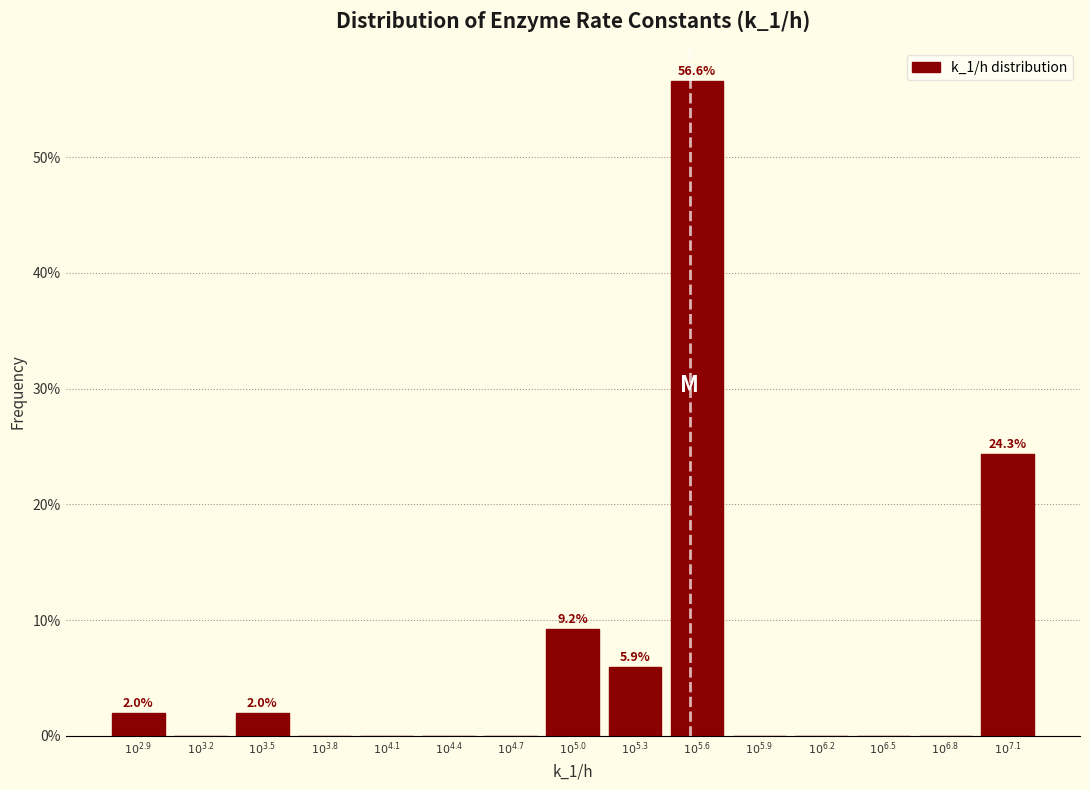

What is the greatest value displayed?

56.6